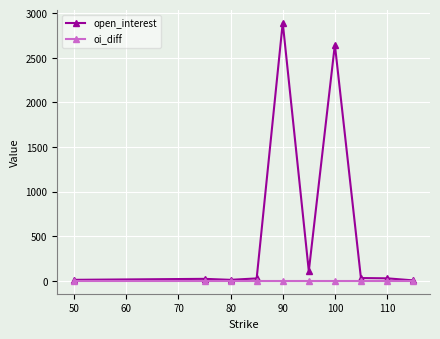

What are all the series names shown in the legend?

open_interest, oi_diff